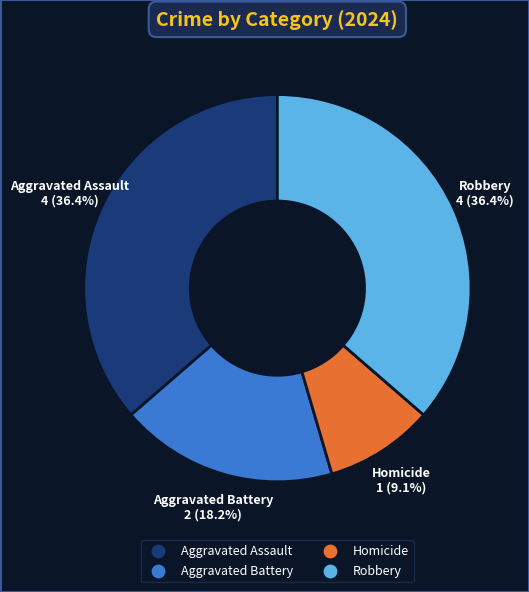

To the nearest percent, what is the average slice percentage?

25%